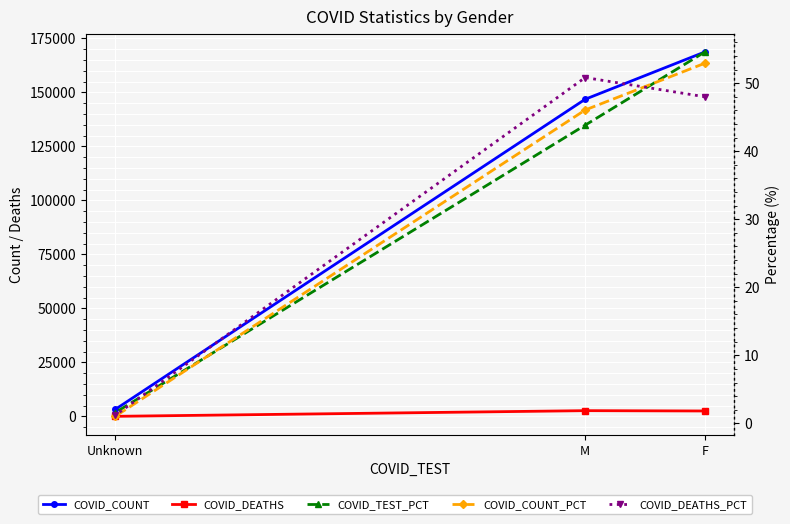

What is the value of the COVID_COUNT_PCT point at the 2nd from the left?

46.0